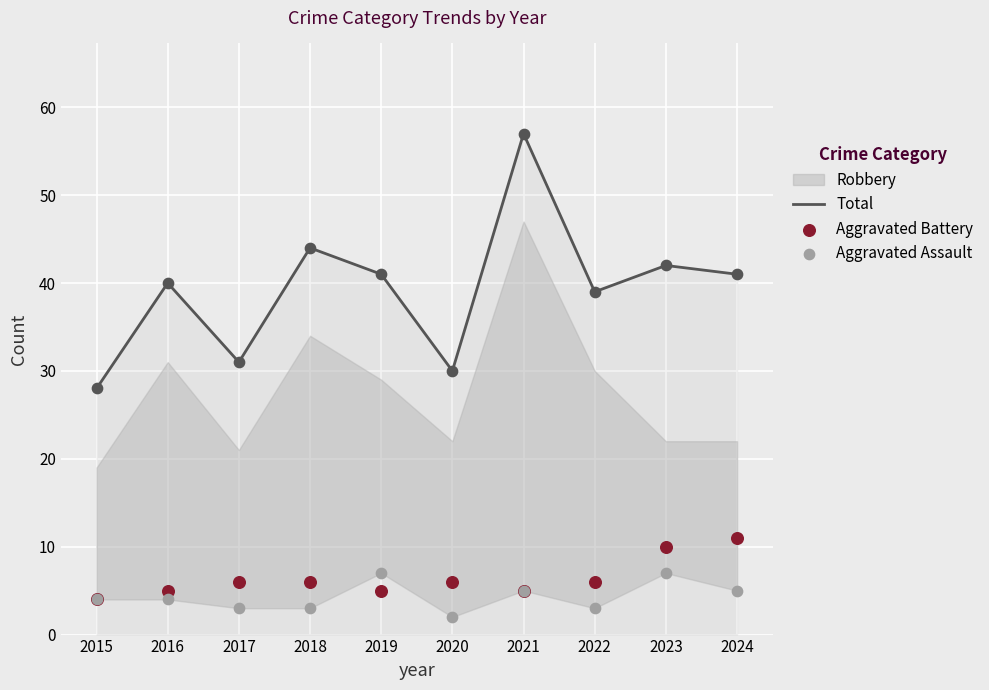

At which category is the sum across all series the highest?

2021